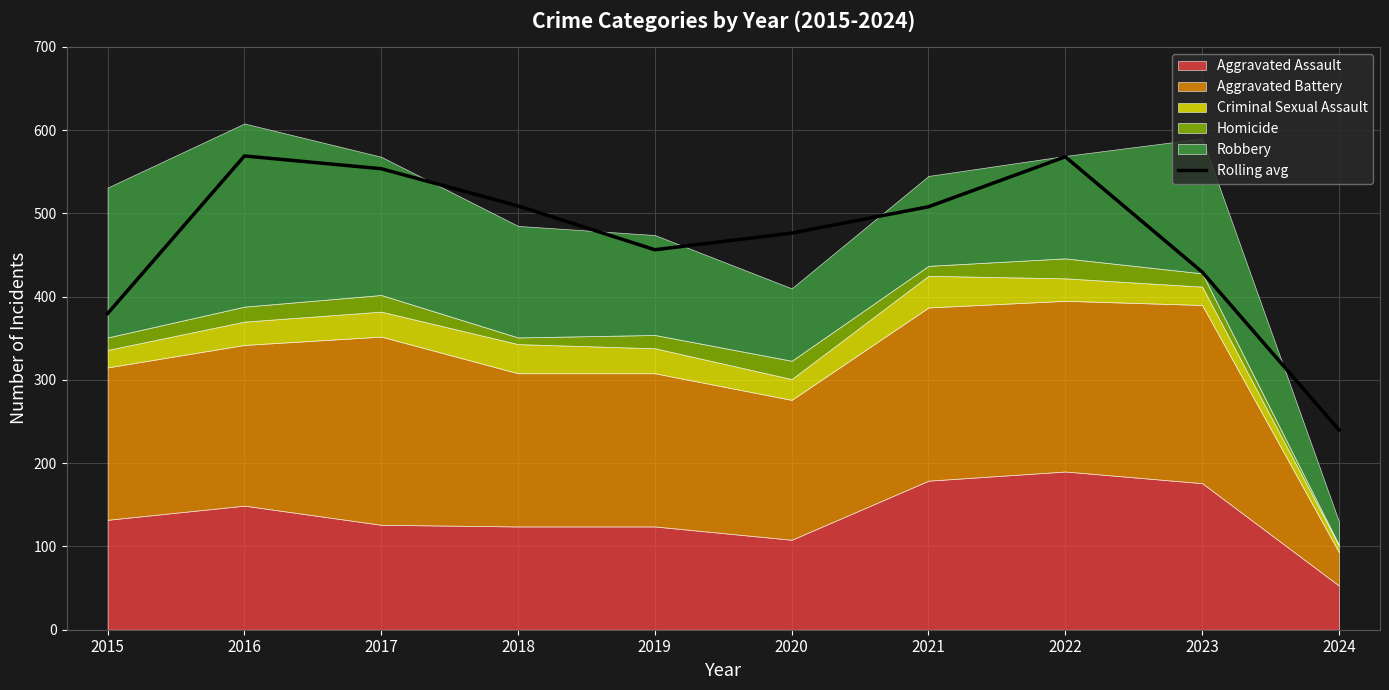

Which label corresponds to the largest value in the chart?

2016